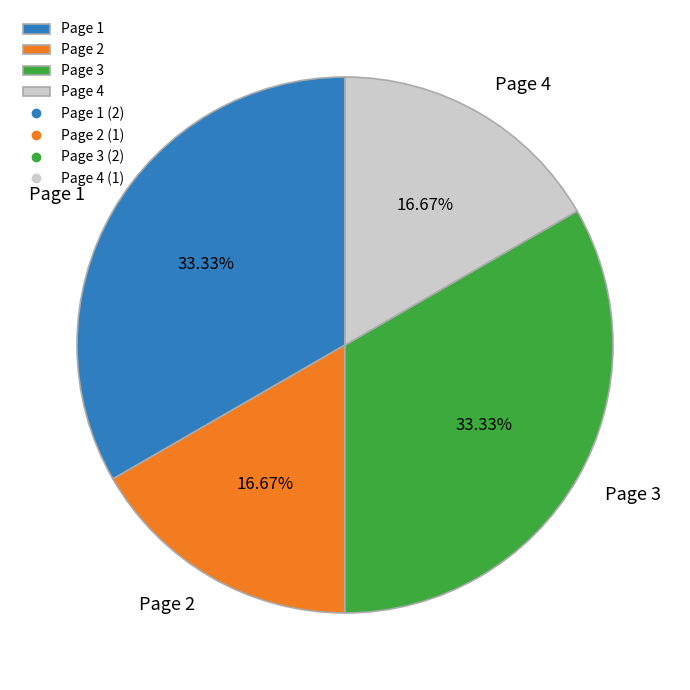

Does any single category account for the majority?

No